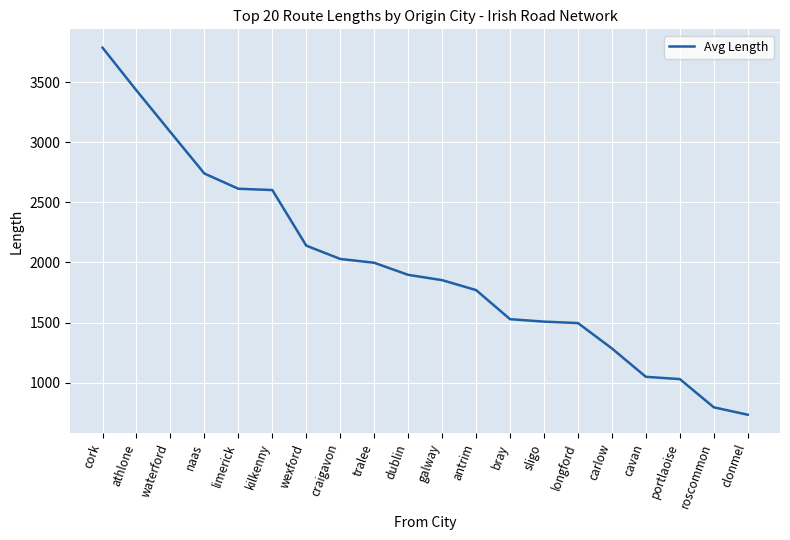

What is the change in value from kilkenny to dublin?

-705.5